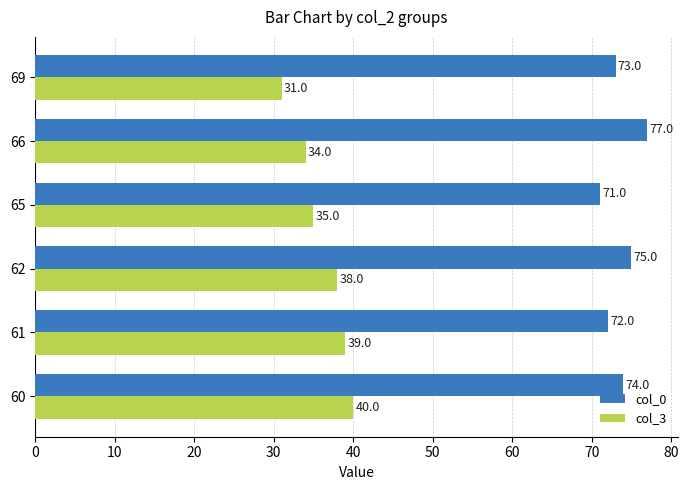

Which series has the largest range (max minus min)?

col_3